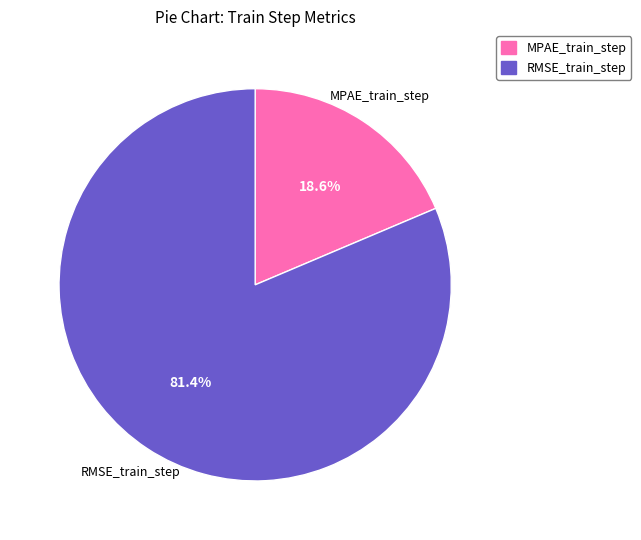

What is the total percentage of MPAE_train_step and RMSE_train_step?

100.0%